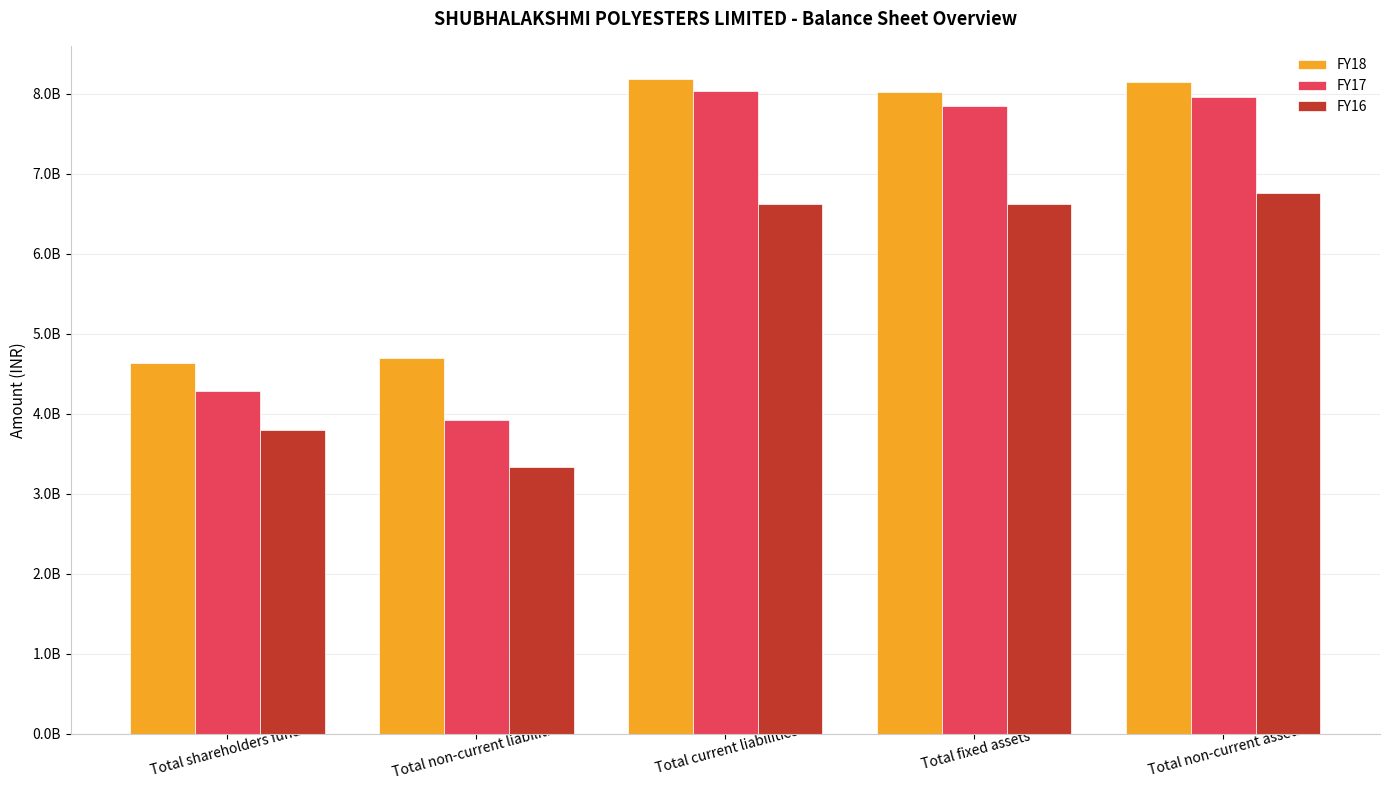

The value of FY16 at Total fixed assets is 6629700000. True or false?

True